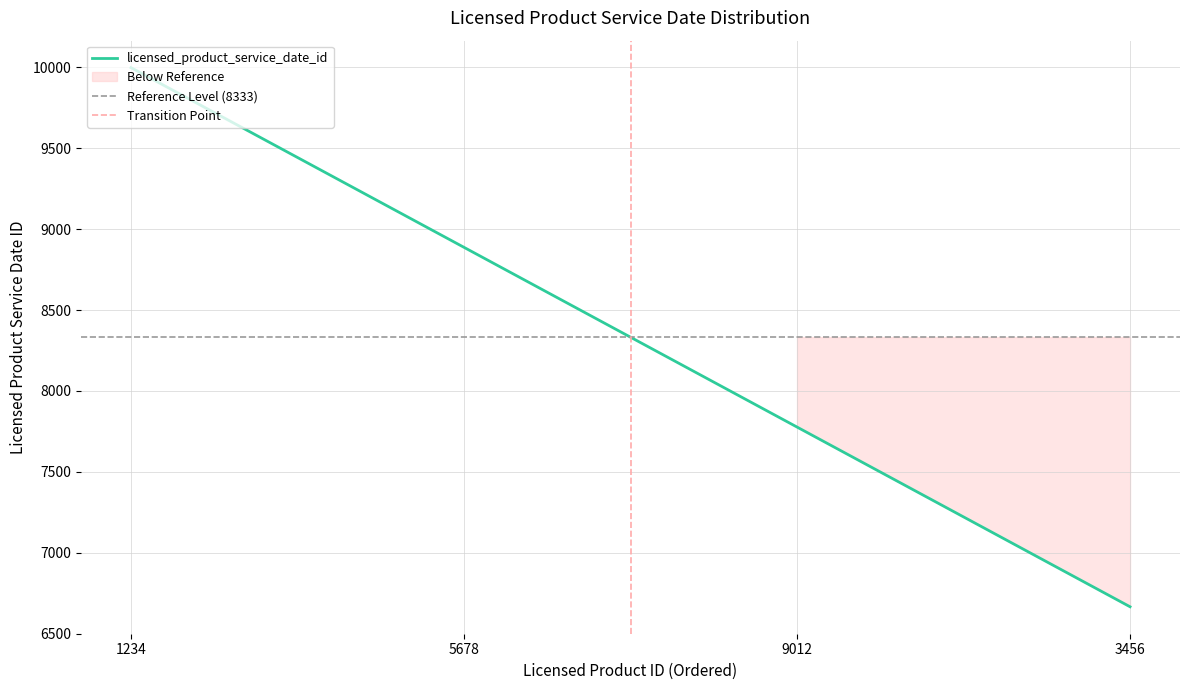

Between 3456 and 5678, which is larger?

5678